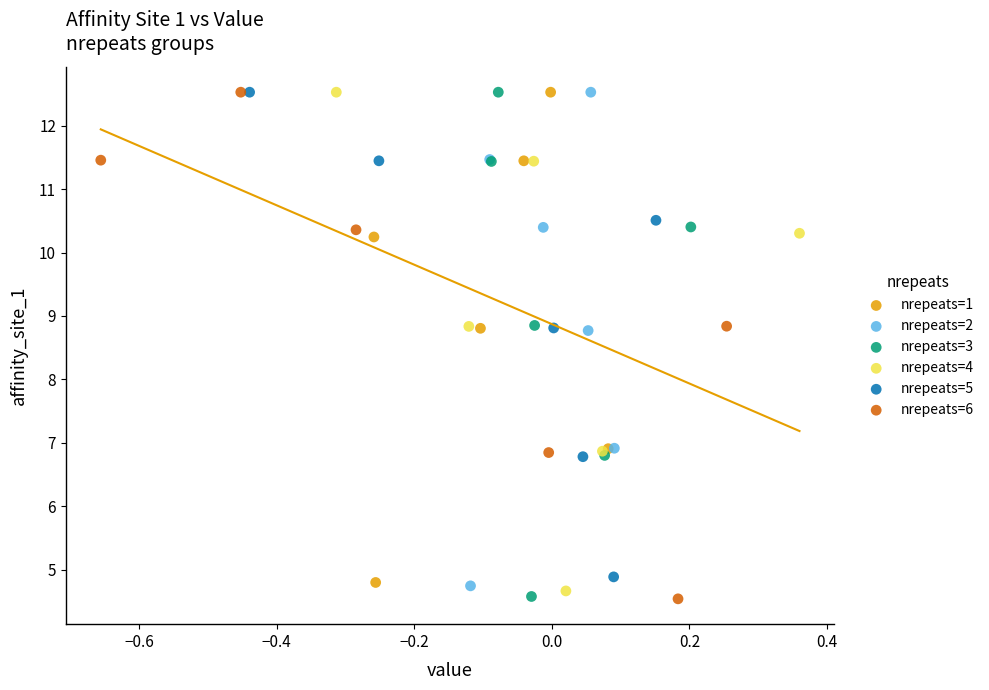

Which series has the largest Y range (max minus min)?

nrepeats=6